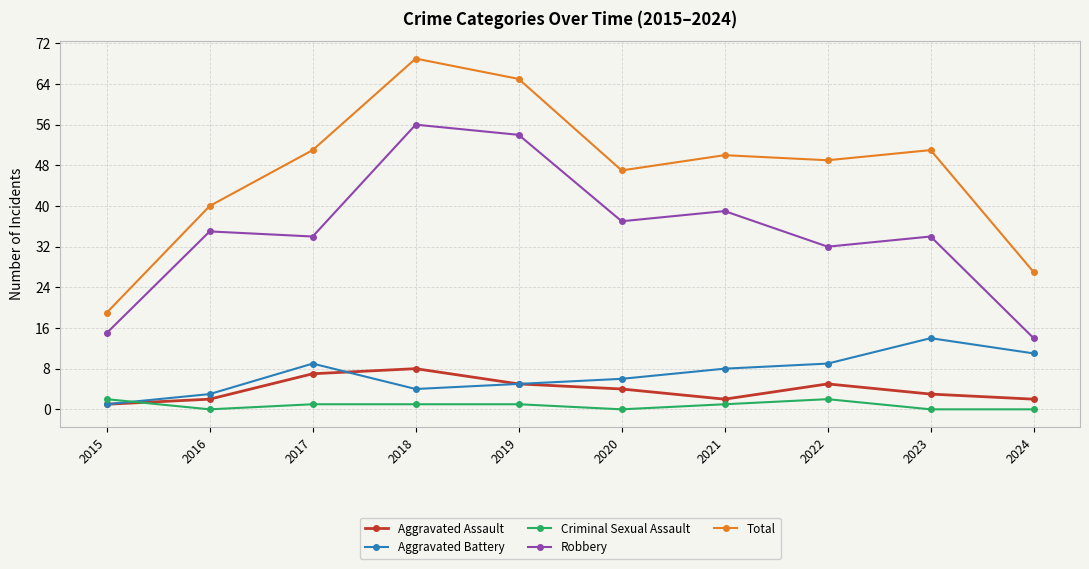

Reading left to right, list all the values displayed in this chart.

Aggravated Assault: 2015=1	2016=2	2017=7	2018=8	2019=5	2020=4	2021=2	2022=5	2023=3	2024=2
Aggravated Battery: 2015=1	2016=3	2017=9	2018=4	2019=5	2020=6	2021=8	2022=9	2023=14	2024=11
Criminal Sexual Assault: 2015=2	2016=0	2017=1	2018=1	2019=1	2020=0	2021=1	2022=2	2023=0	2024=0
Robbery: 2015=15	2016=35	2017=34	2018=56	2019=54	2020=37	2021=39	2022=32	2023=34	2024=14
Total: 2015=19	2016=40	2017=51	2018=69	2019=65	2020=47	2021=50	2022=49	2023=51	2024=27